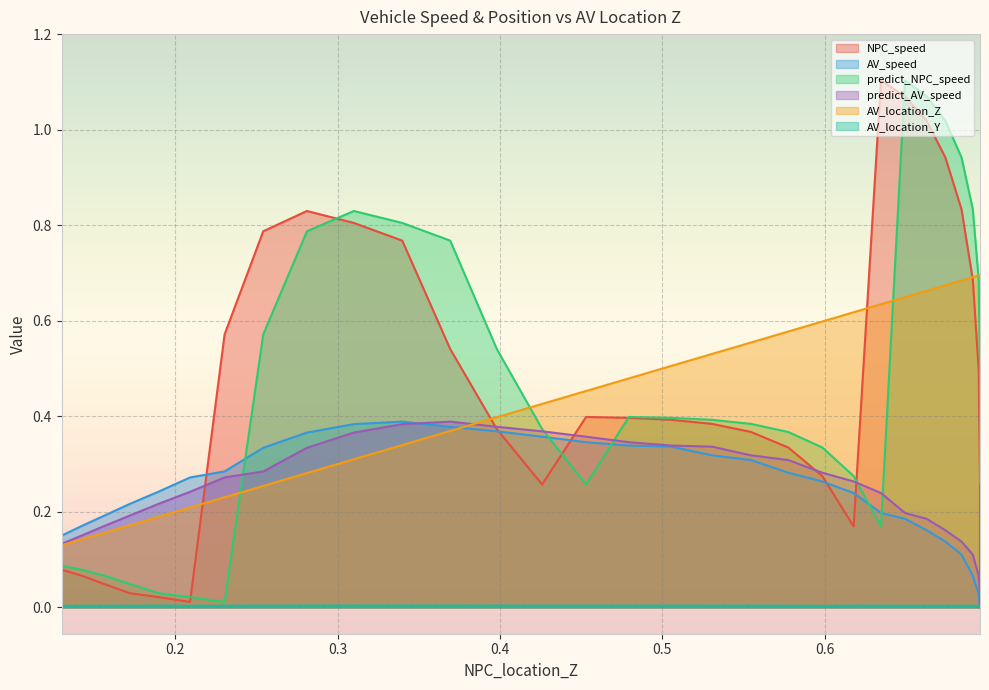

Which has a higher value, 12 or 7?

7